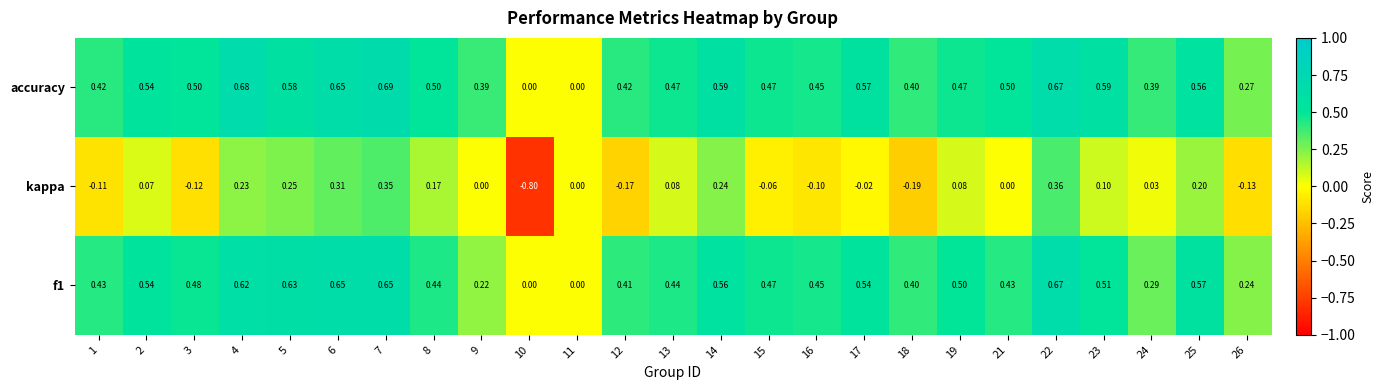

At which category is the sum across all series the highest?

22